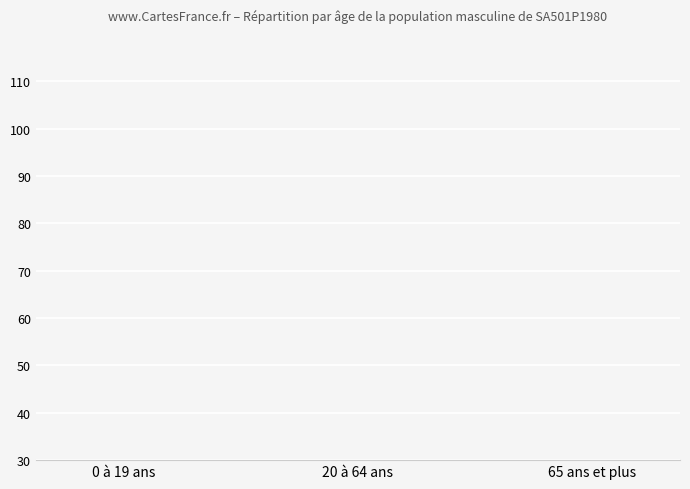

At which label does the data first exceed 23?

0 à 19 ans